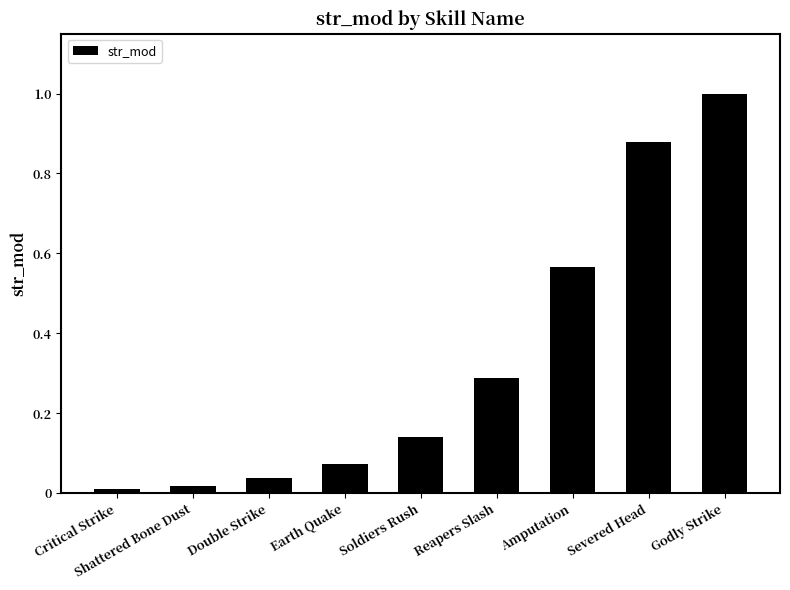

What is the maximum value shown in the chart?

1.0